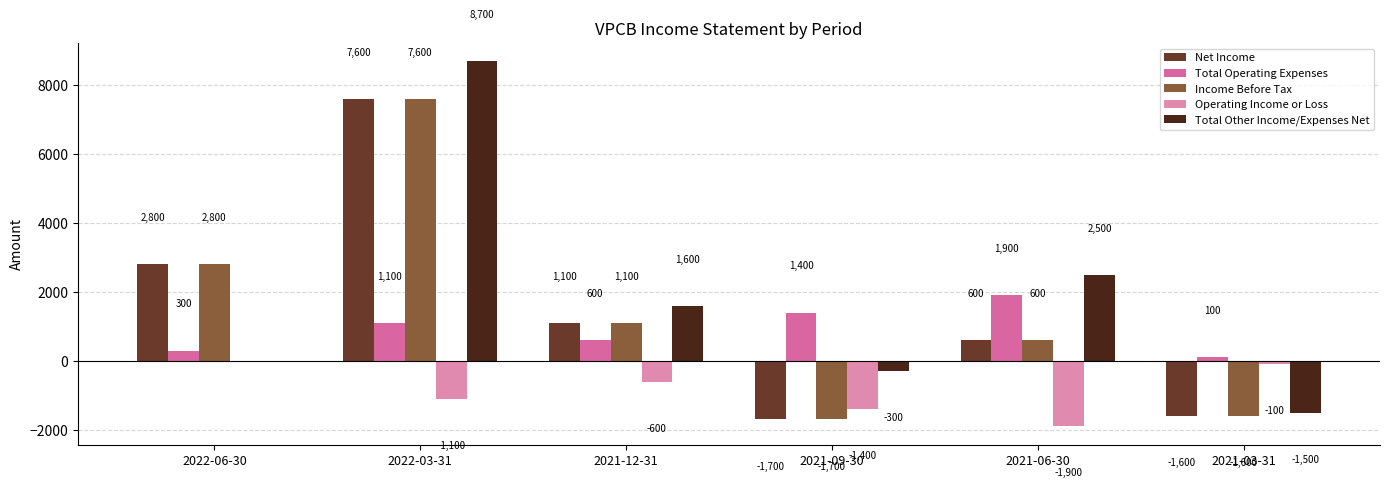

How many positive values does the Income Before Tax series have?

4